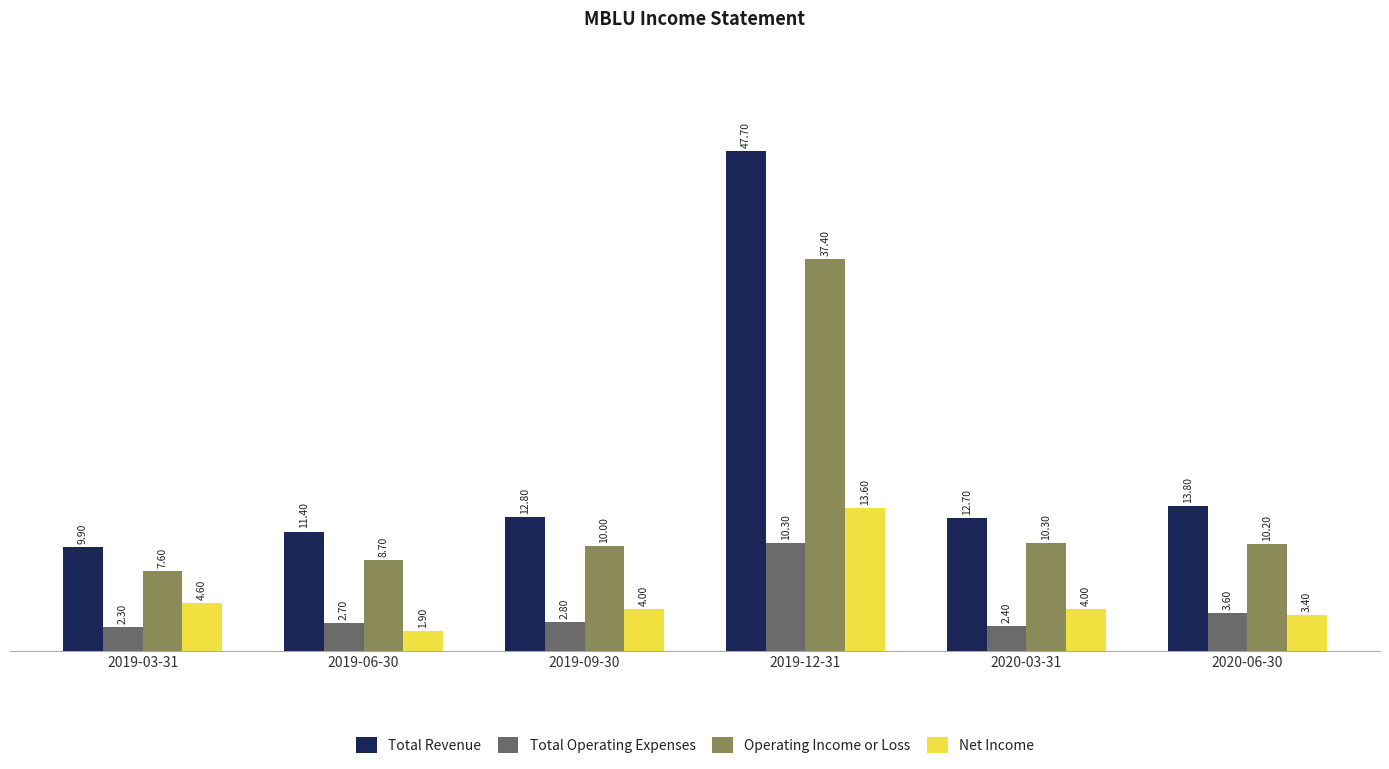

What is the sum of the Total Revenue values at 2020-06-30 and 2019-03-31?

23700